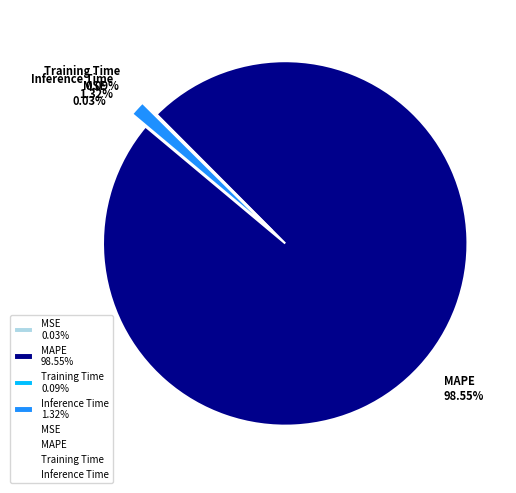

Which has a higher value, SMAPE or MAPE?

MAPE